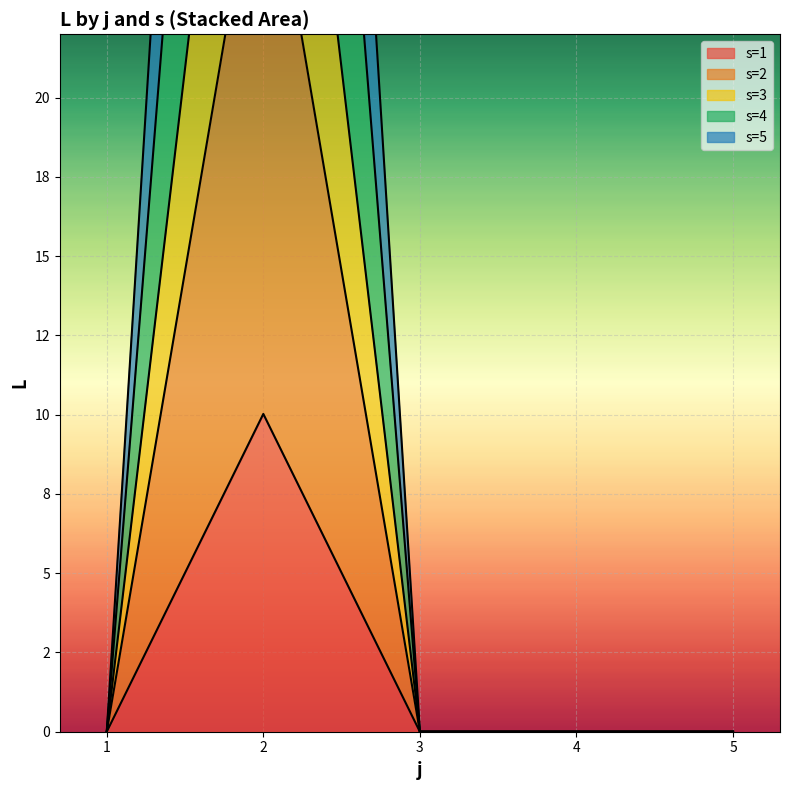

How many interior local peaks does the s=1 line series have?

1